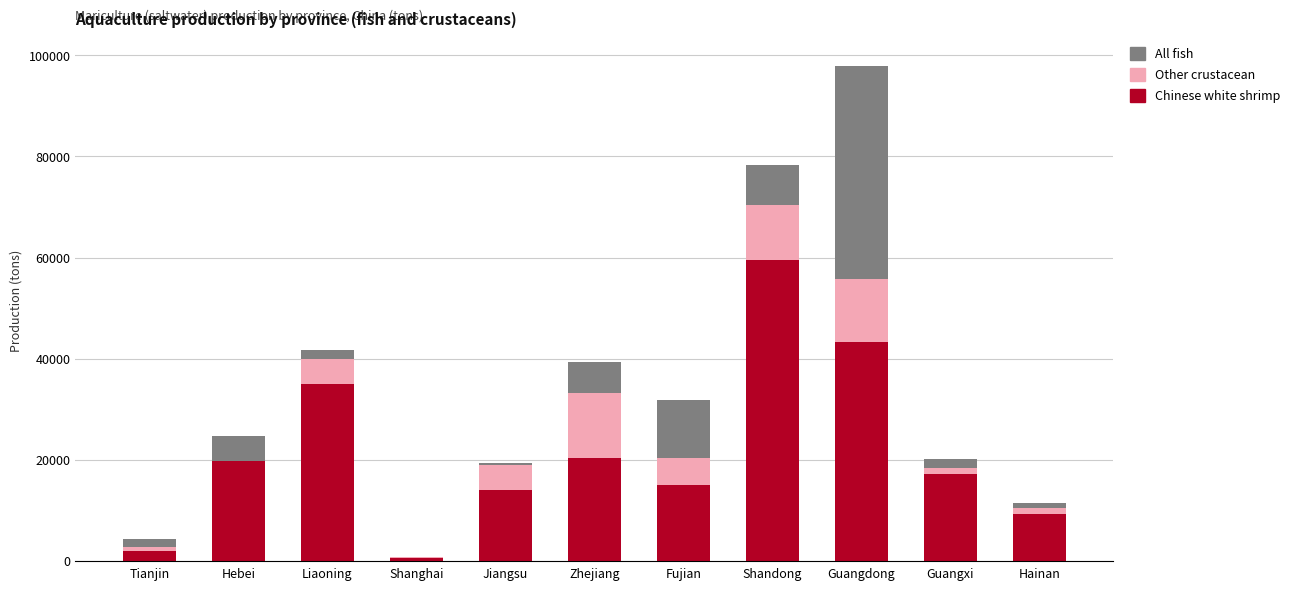

At which category is the sum across all series the highest?

Guangdong